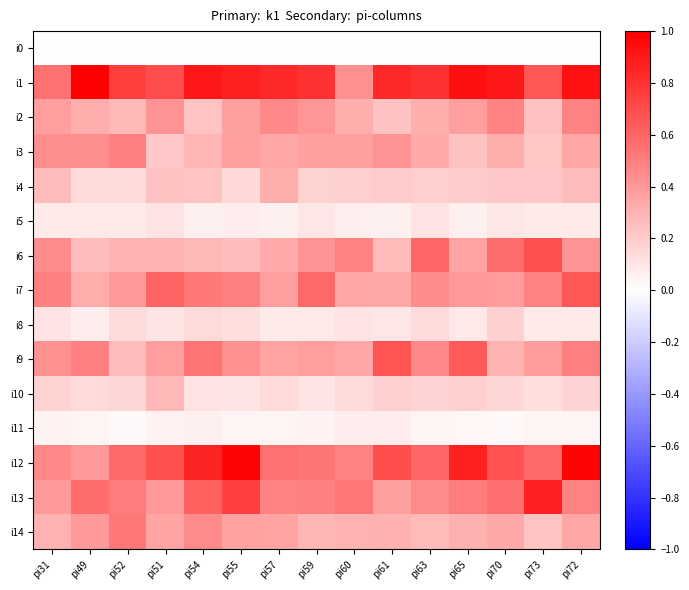

At pi63, list the series in order from smallest to largest.

i0, i11, i5, i8, i10, i4, i14, i2, i3, i7, i13, i9, i12, i6, i1